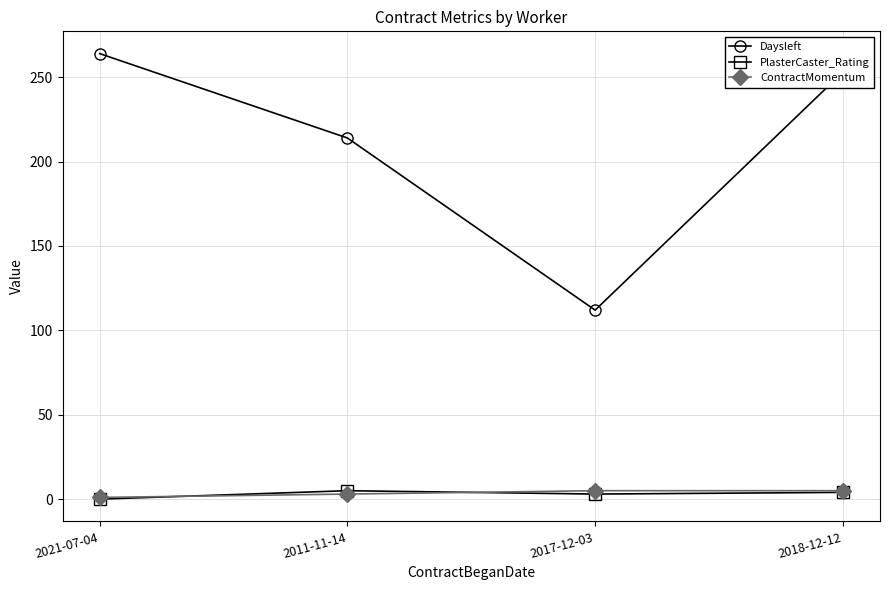

True or false: PlasterCaster_Rating and Daysleft intersect in this chart.

False